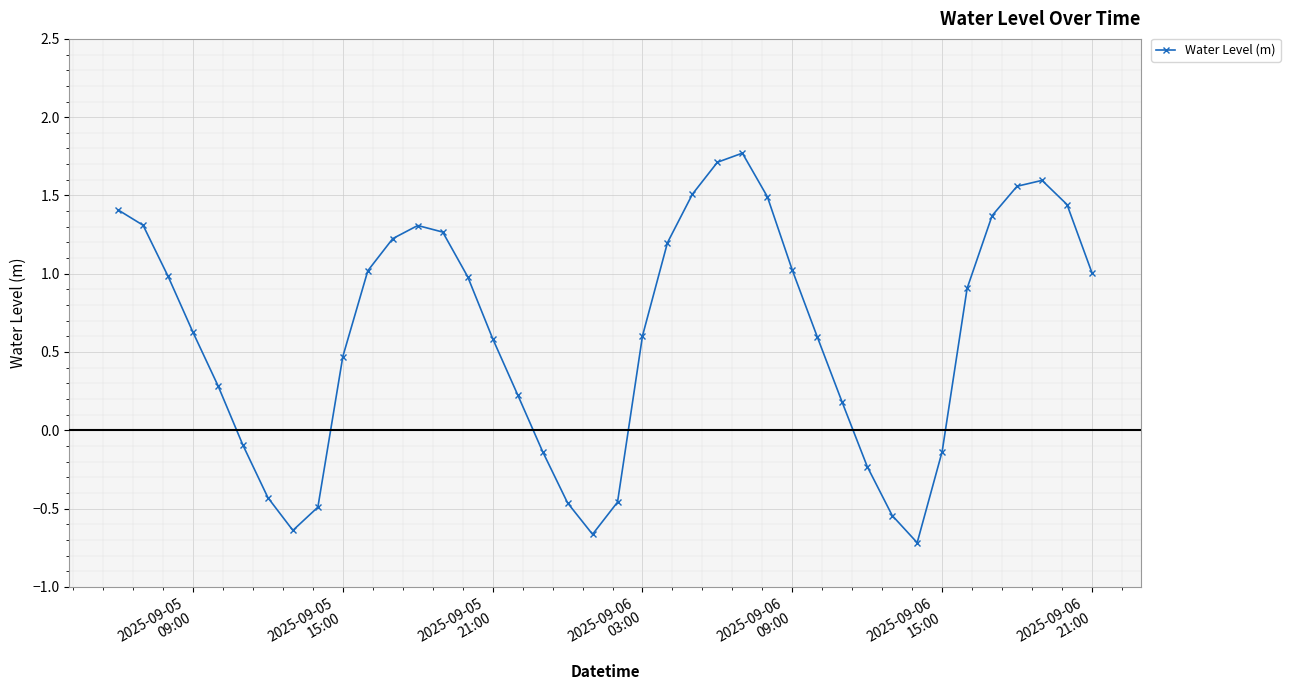

What is the maximum value shown in the chart?

1.8